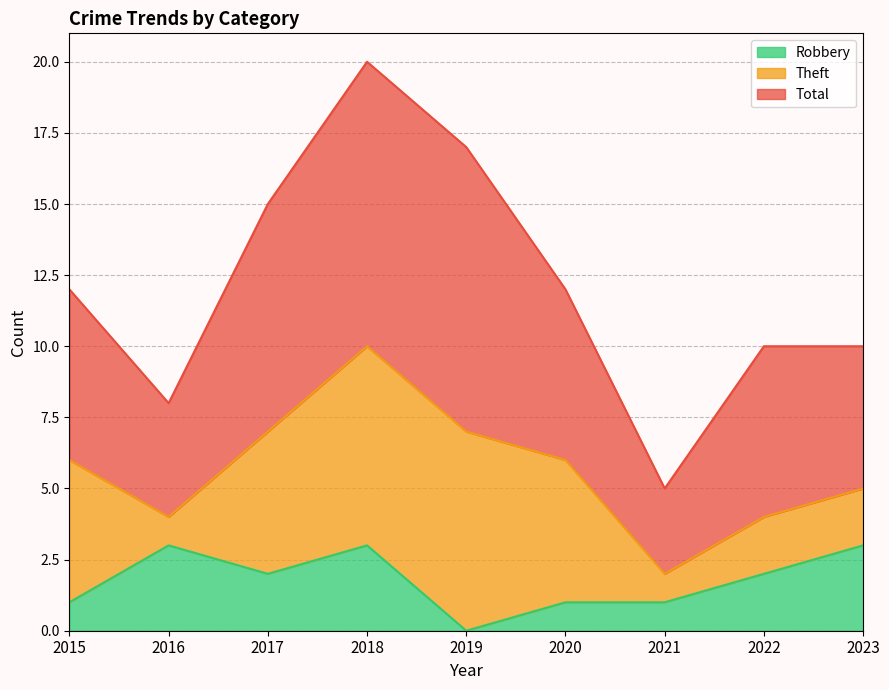

Between which two adjacent categories do Robbery and Theft first intersect?

2015 and 2016